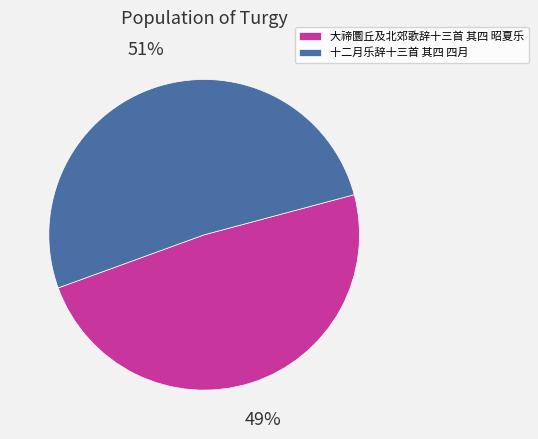

How many segments does this pie chart have?

2